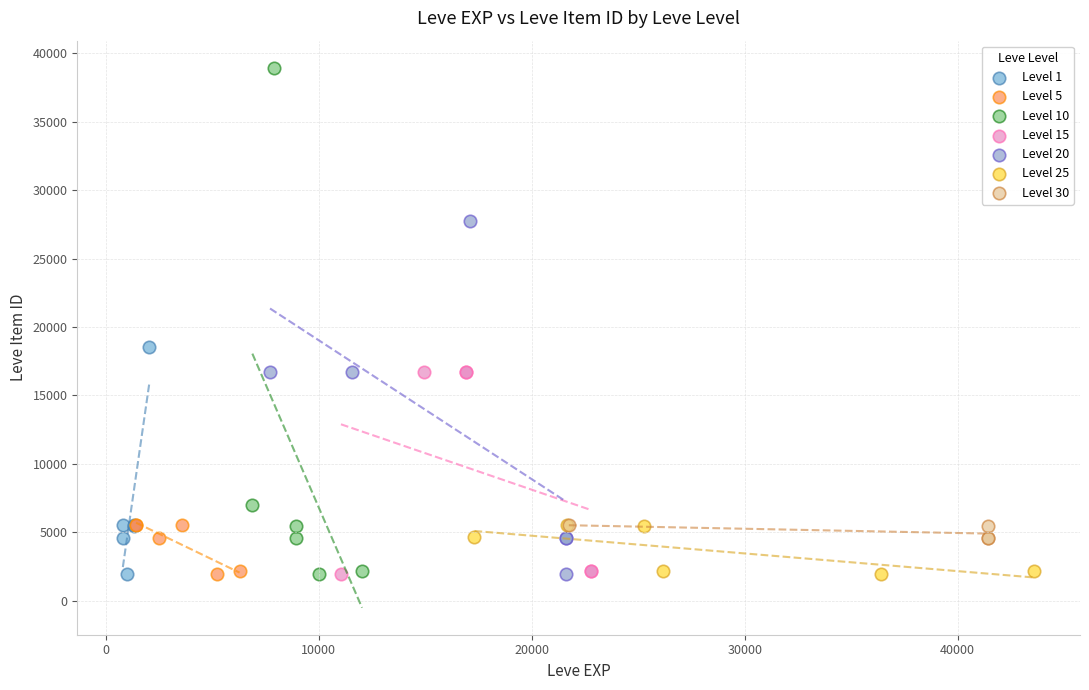

Which series reaches the maximum Y coordinate?

Level 10